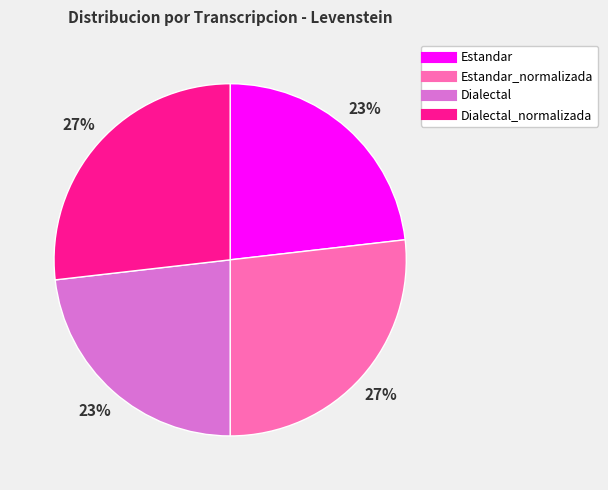

How many slices are in this pie chart?

4